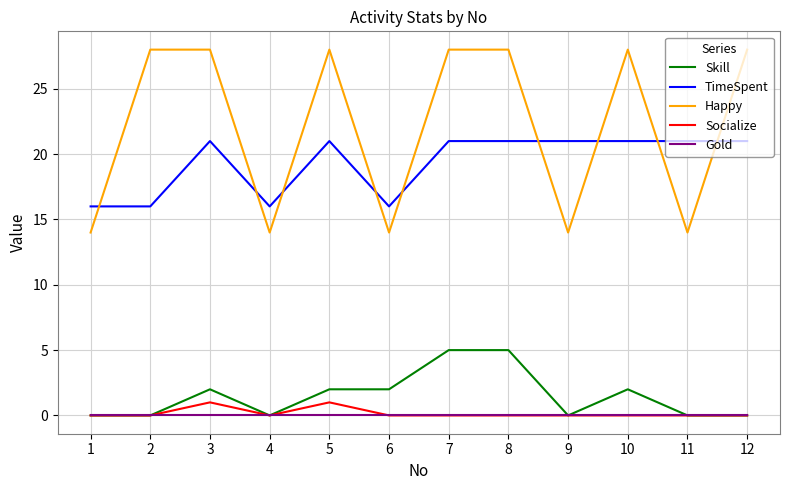

What is the minimum value for TimeSpent?

16